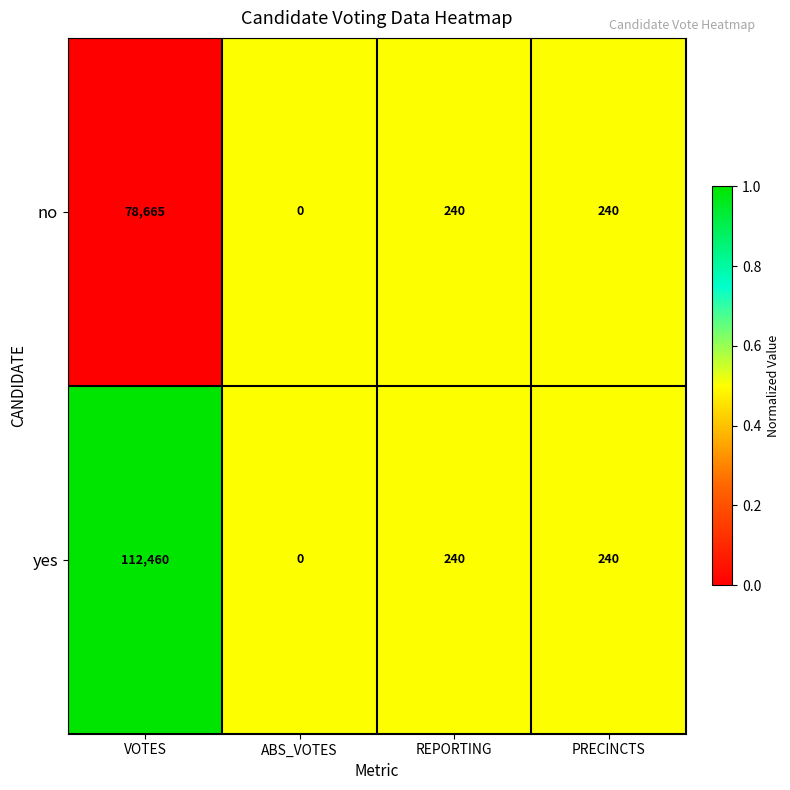

What is the sum of all yes values?

112940